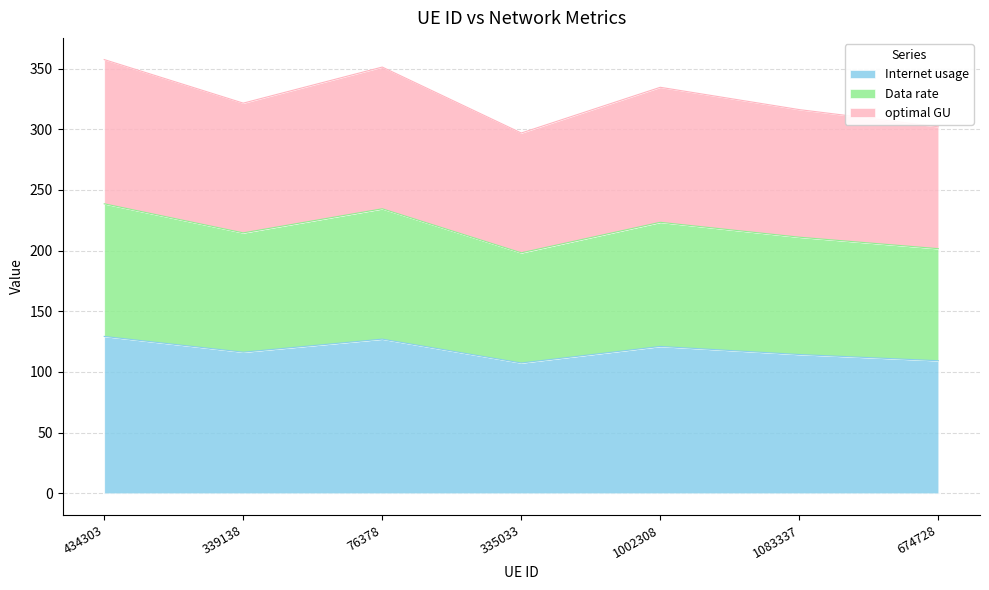

Is it true that Internet usage equals 52.6 at 674728?

False